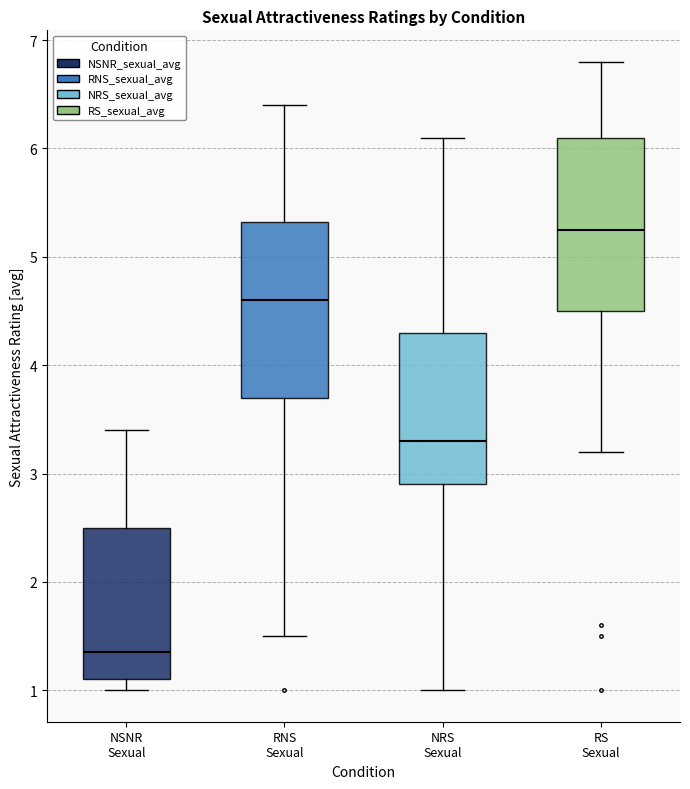

Reading left to right, transcribe this box plot: for each box, give where its median line is, the range the box spans, and where its two whiskers end, as read against the y-axis. The values are not printed on the chart, so give them approximately, as read against the axis.

NSNR Sexual: median 1.4, box 1.1 to 2.5, whiskers 1.0 to 3.4
RNS Sexual: median 4.6, box 3.7 to 5.3, whiskers 1.5 to 6.4
NRS Sexual: median 3.3, box 2.9 to 4.3, whiskers 1.0 to 6.1
RS Sexual: median 5.3, box 4.5 to 6.1, whiskers 3.2 to 6.8